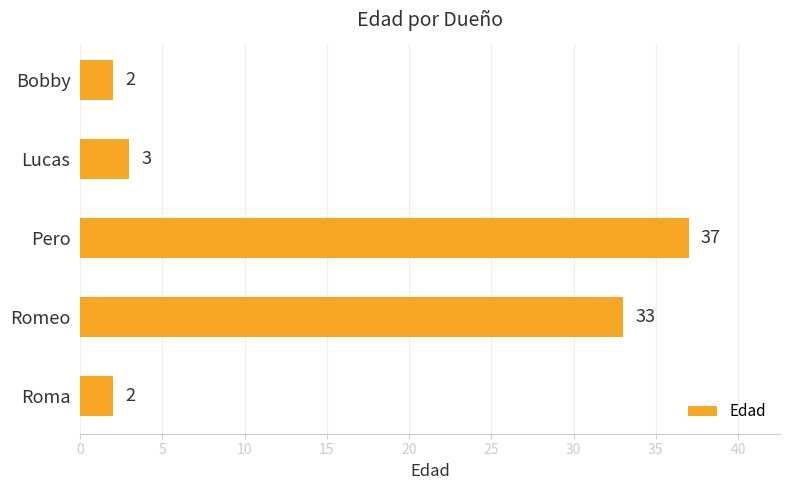

Is it true that the value at Lucas is 5?

False